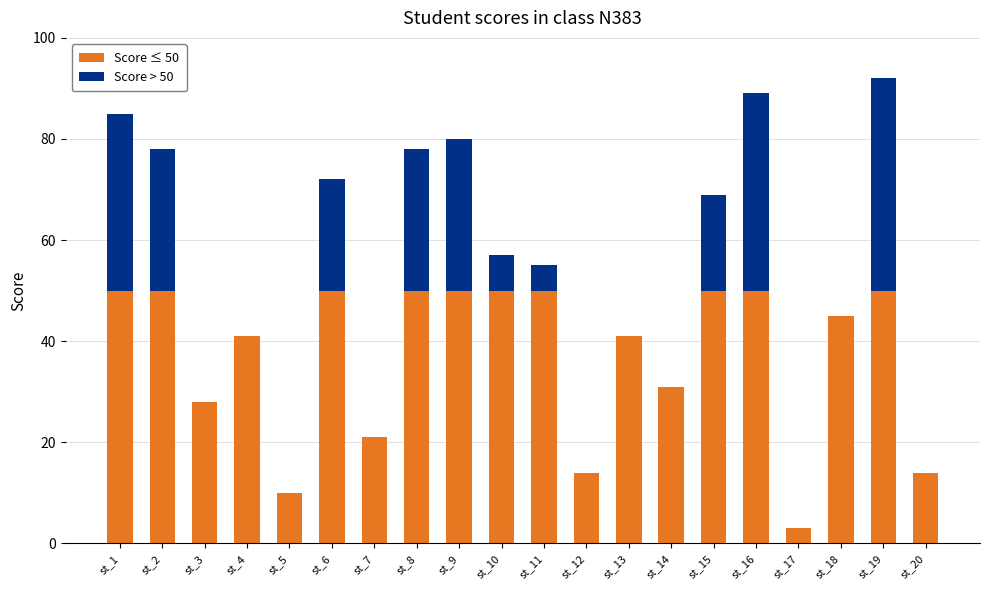

What is the total value across all series at st_6?

72